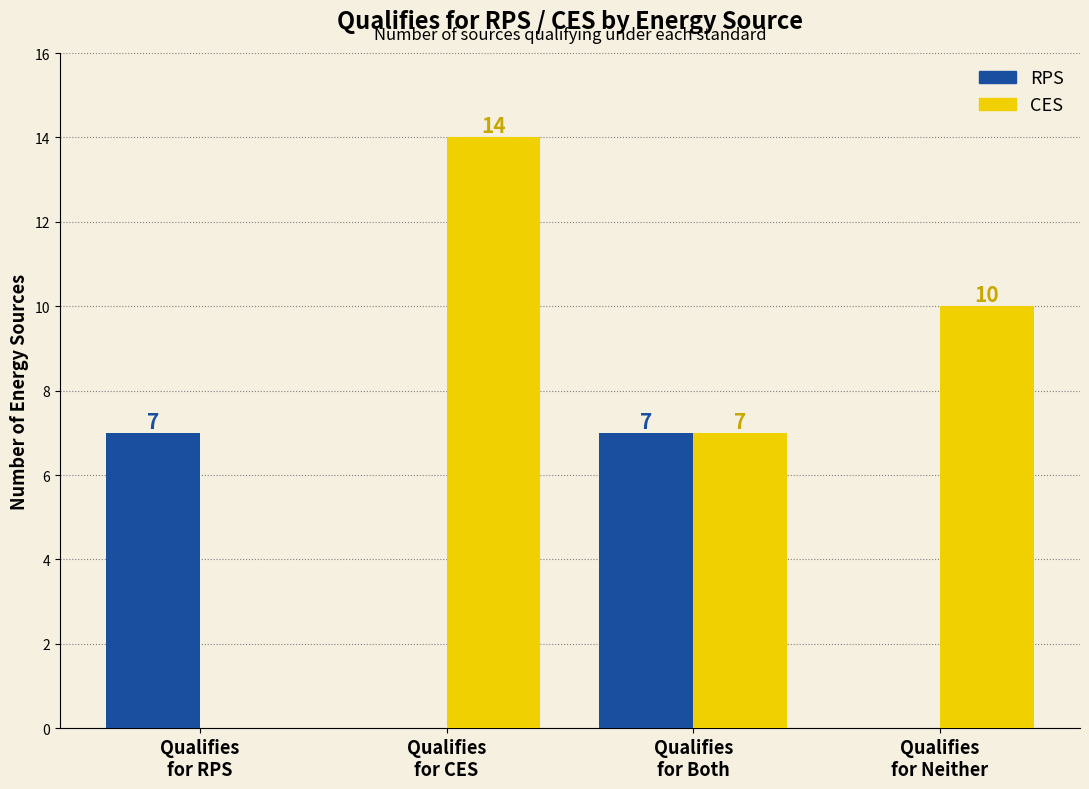

Reading right to left, what are all the values shown in this chart?

RPS: Qualifies
for Neither=0	Qualifies
for Both=7	Qualifies
for CES=0	Qualifies
for RPS=7
CES: Qualifies
for Neither=10	Qualifies
for Both=7	Qualifies
for CES=14	Qualifies
for RPS=0